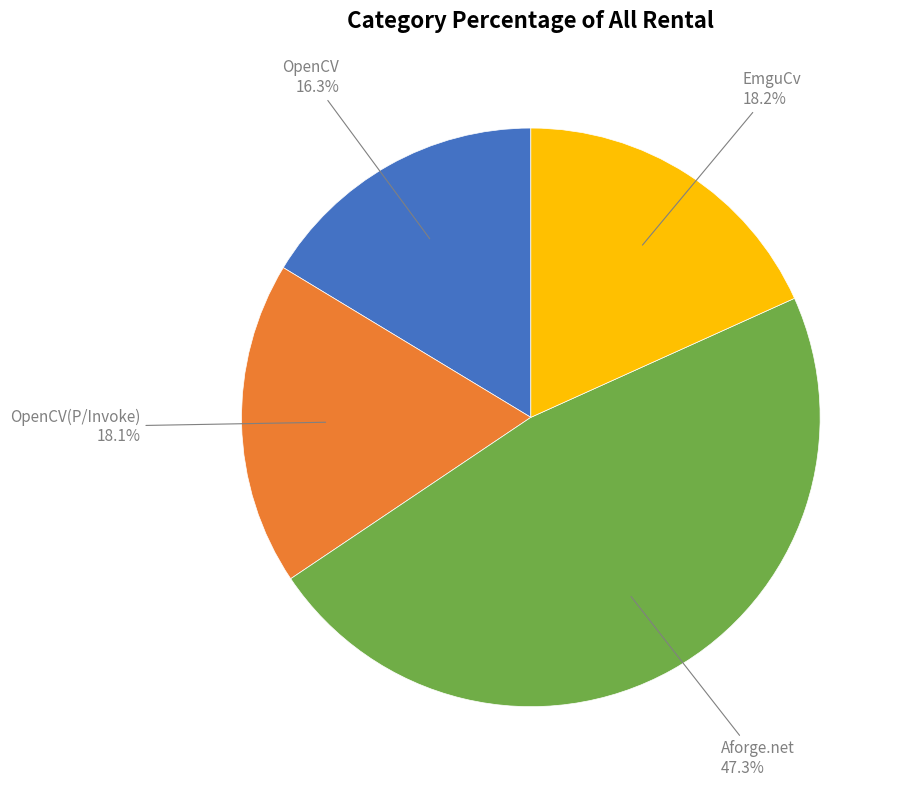

Does OpenCV represent more than half of the total?

No